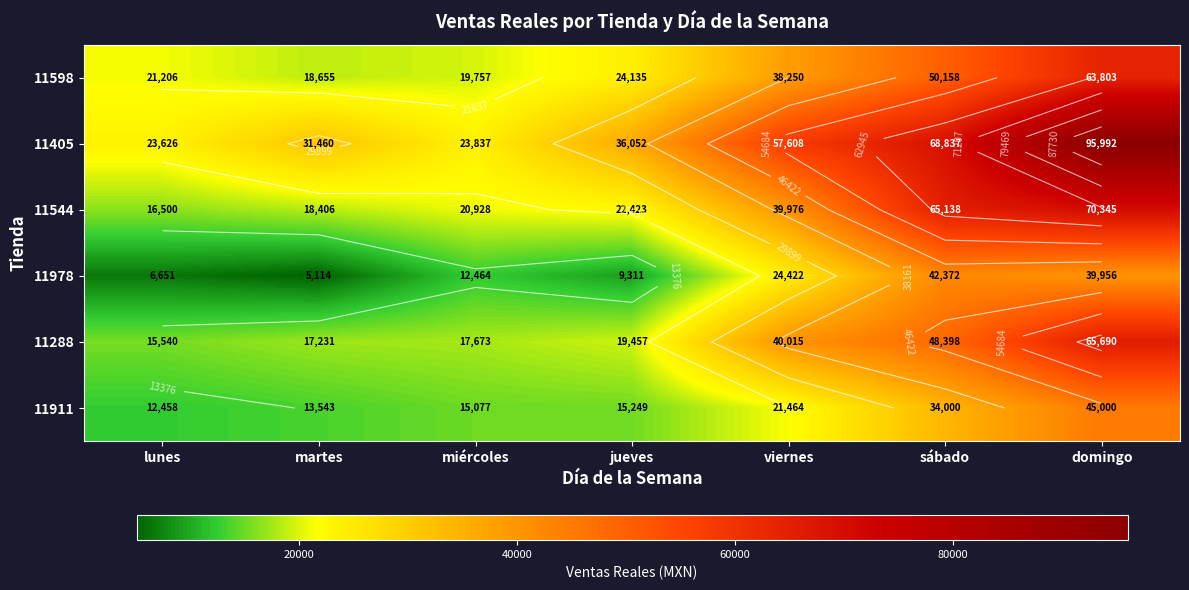

At which label does 11911 reach its minimum?

lunes